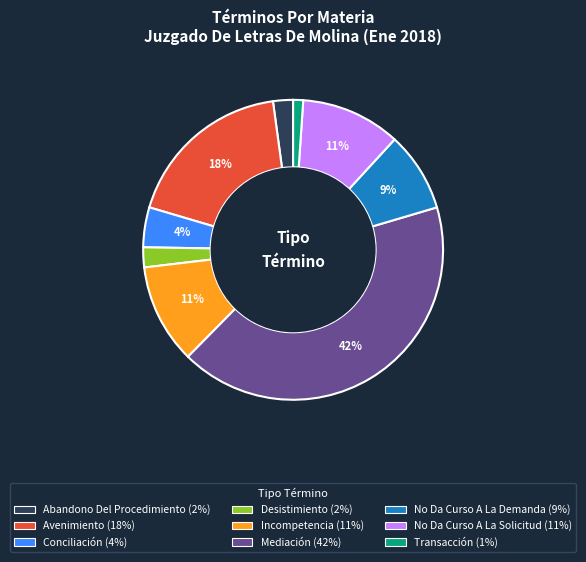

Between No Da Curso A La Solicitud and Conciliación, which is larger?

No Da Curso A La Solicitud